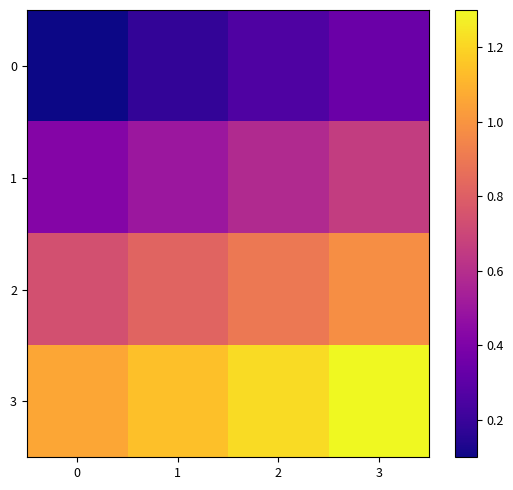

Which series has the widest spread of values?

3